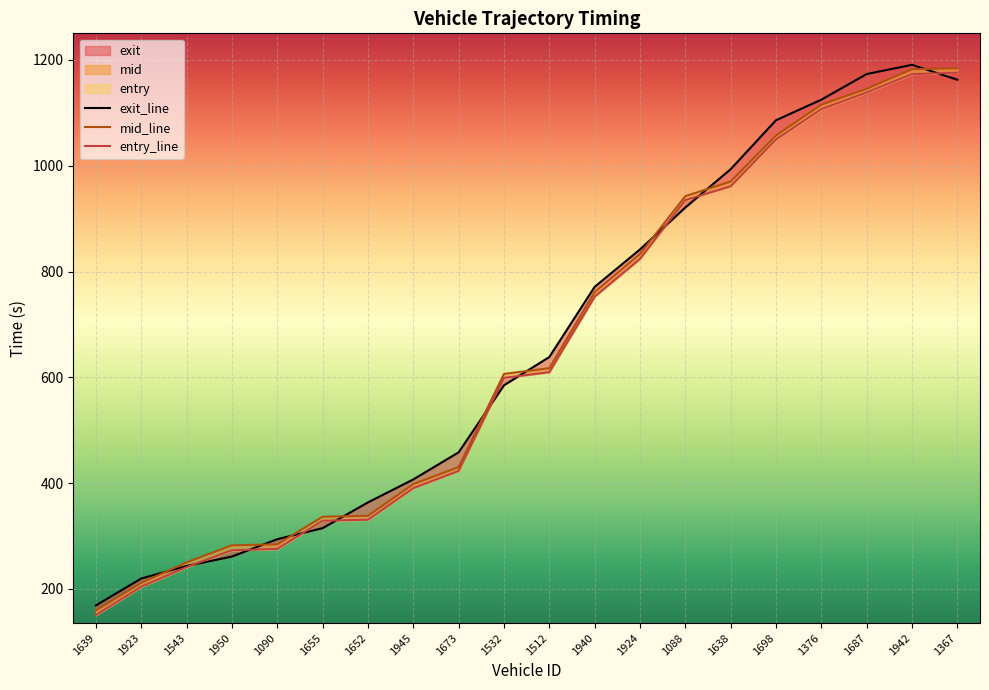

Where is the first local maximum for exit?

1942